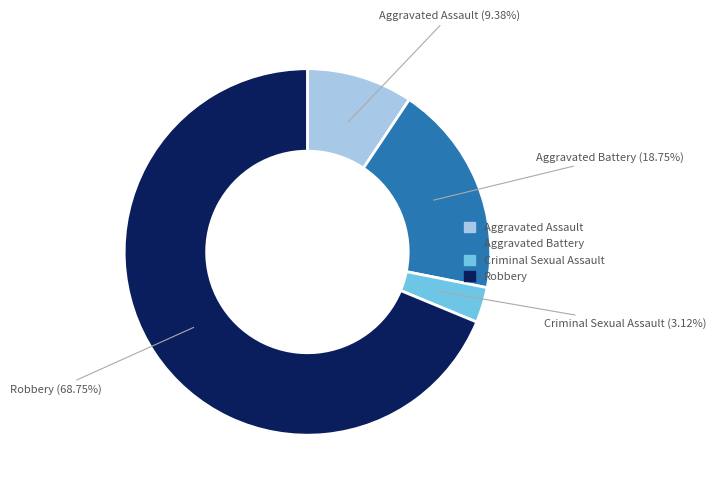

How much of the chart is everything except Aggravated Assault?

90.6%